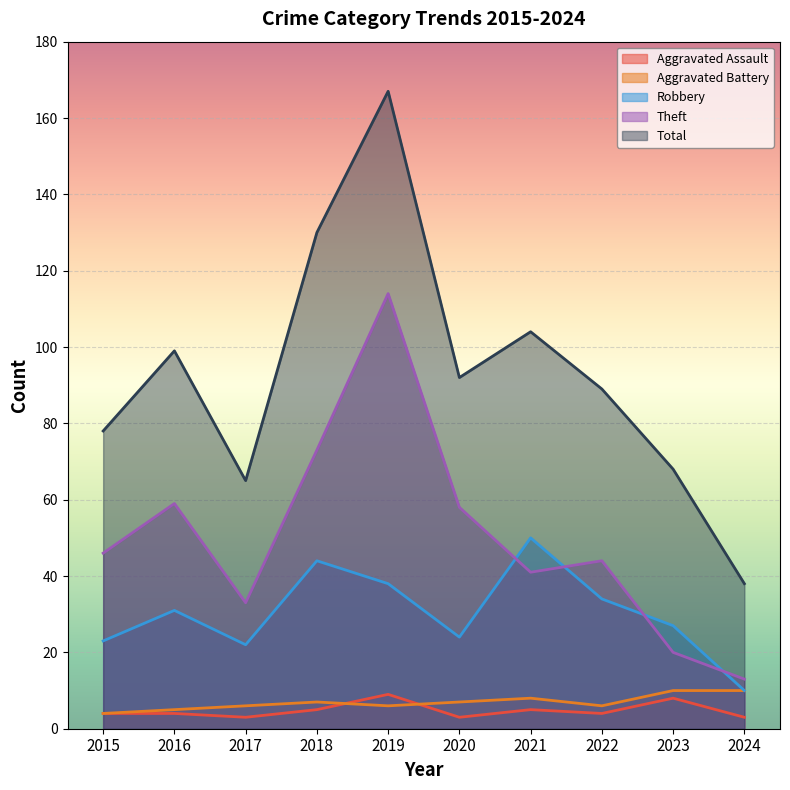

Which series changed the most between 2022 and 2024?

Total